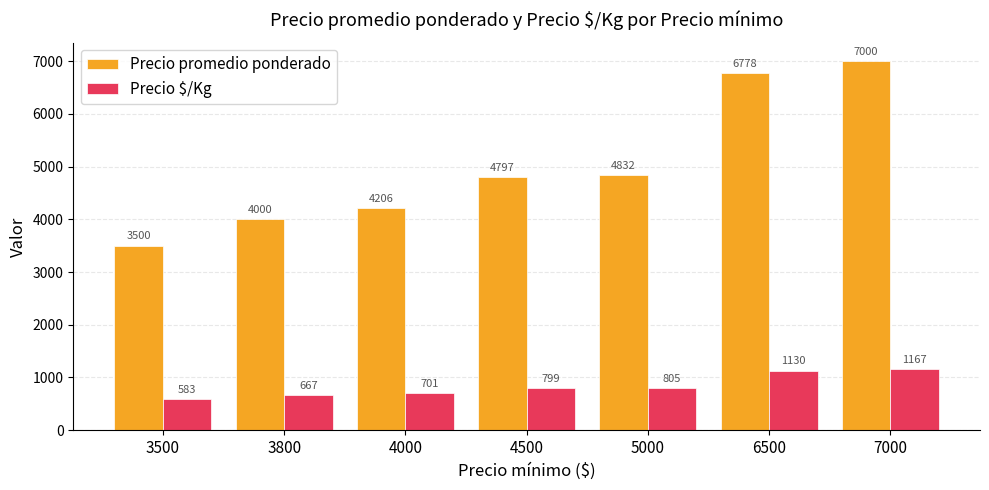

Reading right to left, list all the values displayed in this chart.

Precio promedio ponderado: 7000	6778	4832	4797	4206	4000	3500
Precio $/Kg: 1167	1130	805	799	701	667	583